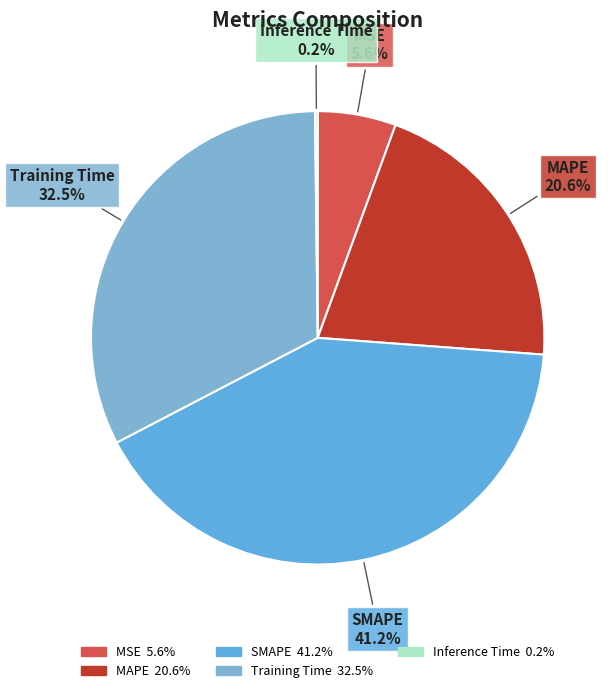

What is the largest slice in the pie chart?

SMAPE